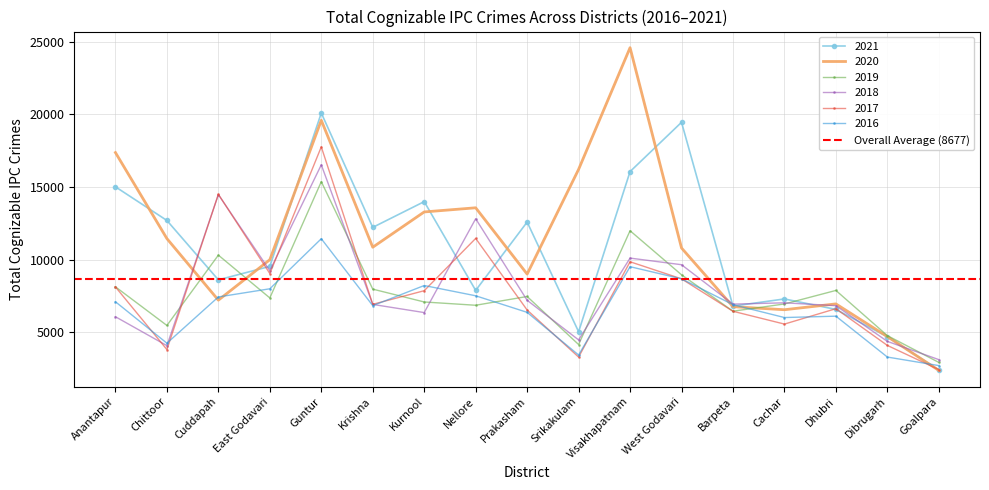

What position from the right is Dibrugarh?

2